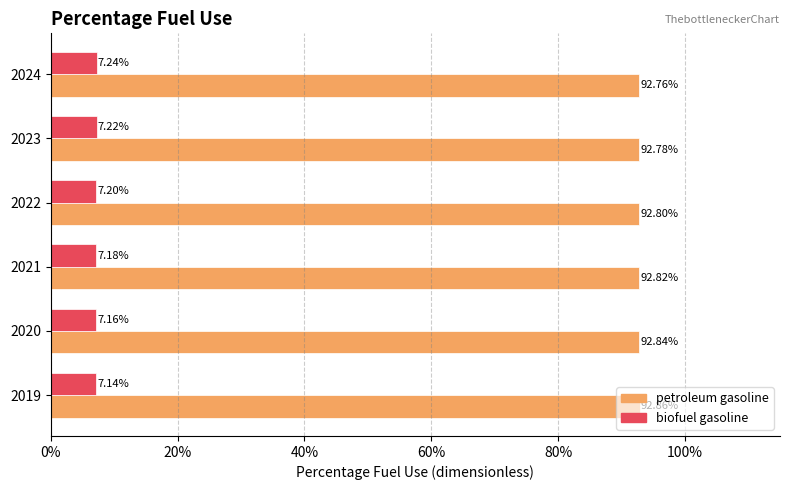

List the series in order of their overall mean, highest first.

petroleum gasoline, biofuel gasoline